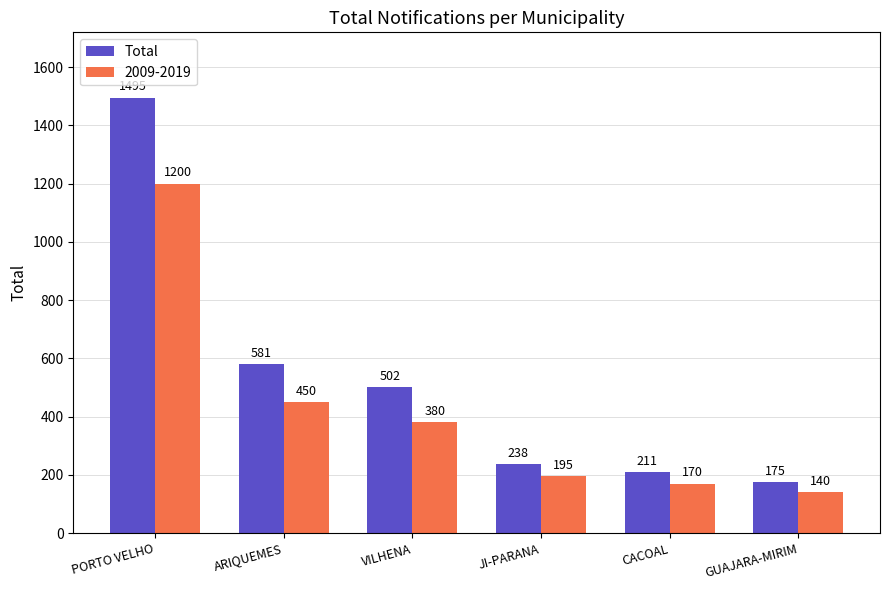

Is it true that 2009-2019 equals 290 at PORTO VELHO?

False